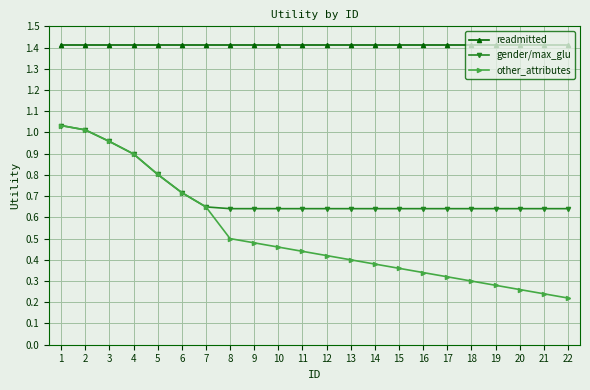

How many lines are shown in the chart?

3